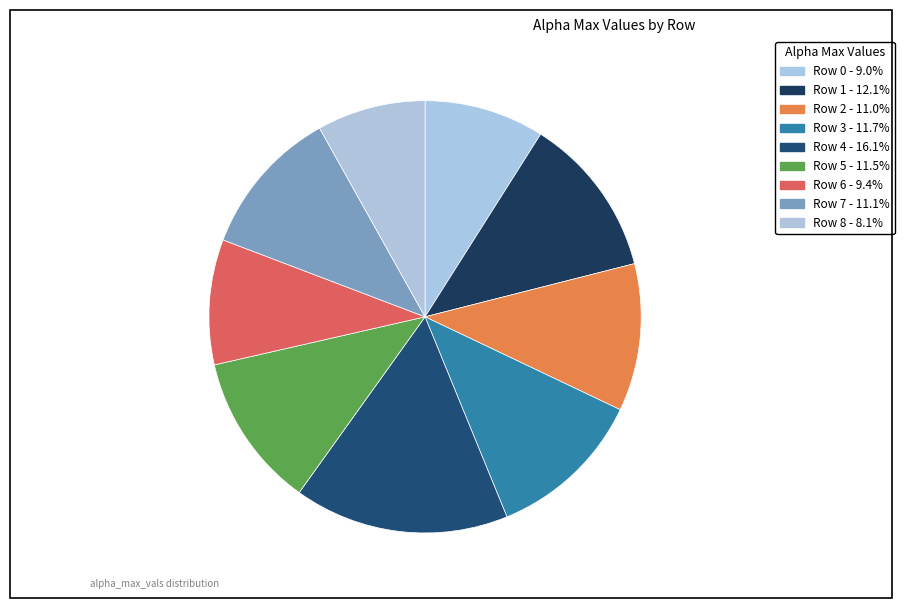

Is there a majority slice in this chart?

No